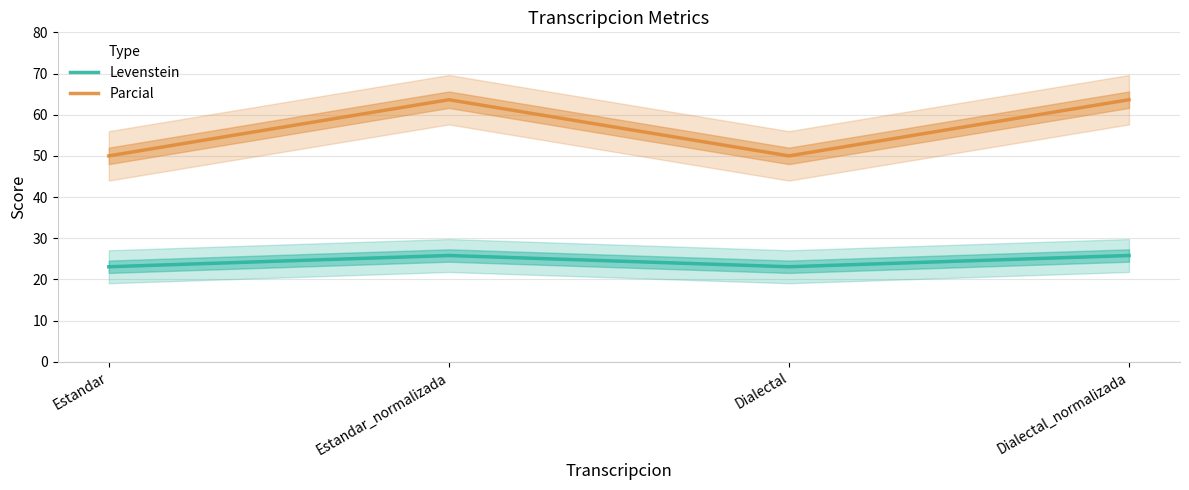

Between Estandar and Dialectal_normalizada, which is larger?

Dialectal_normalizada